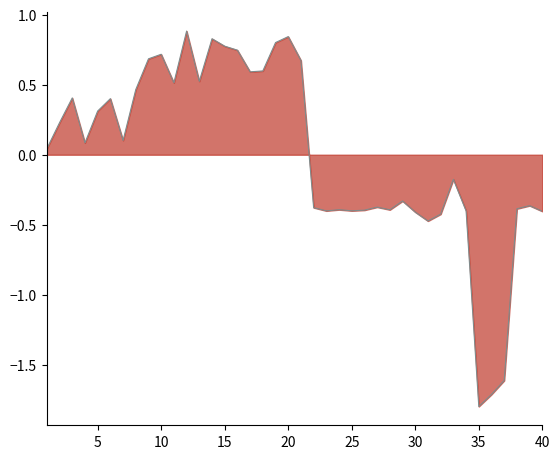

What is the greatest value displayed?

0.9